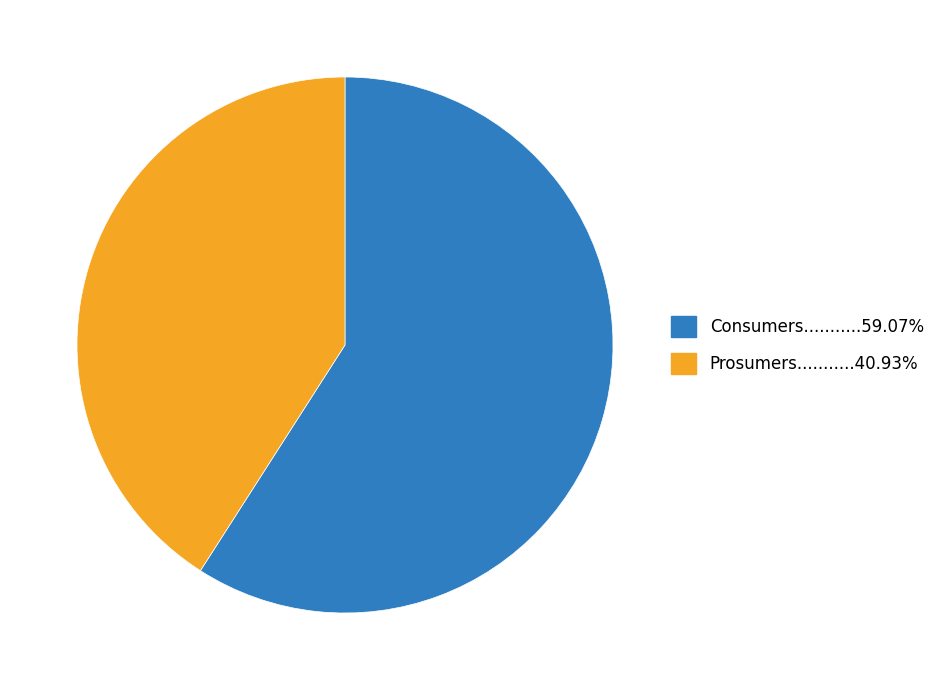

Is there a majority slice in this chart?

Yes